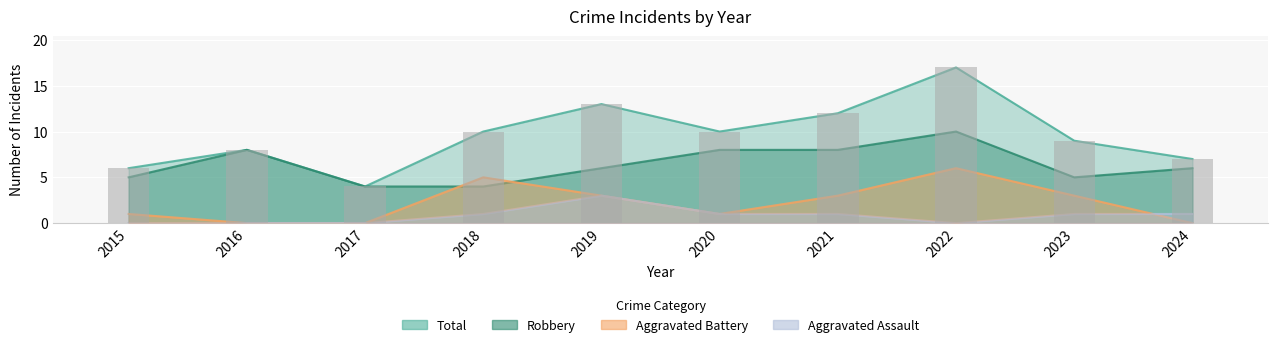

Rank the series by their average value, from highest to lowest.

Total, Robbery, Aggravated Battery, Aggravated Assault